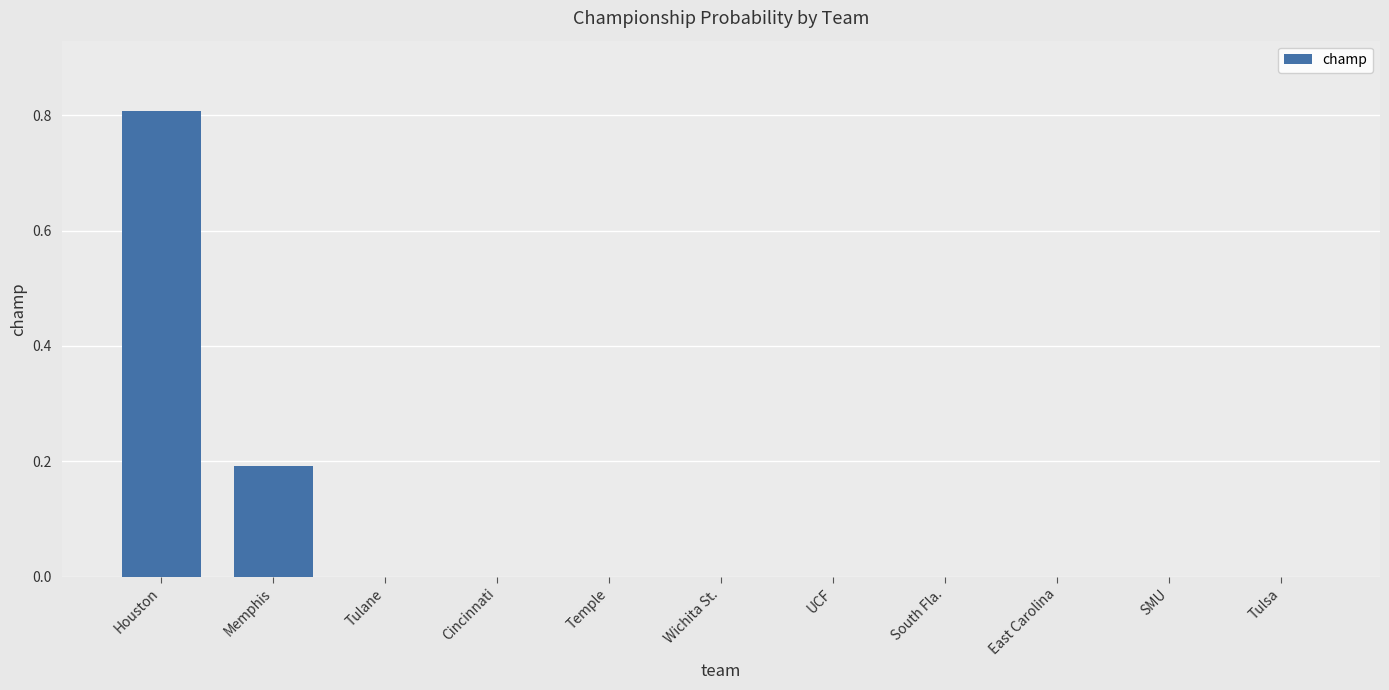

What is the average value?

0.1